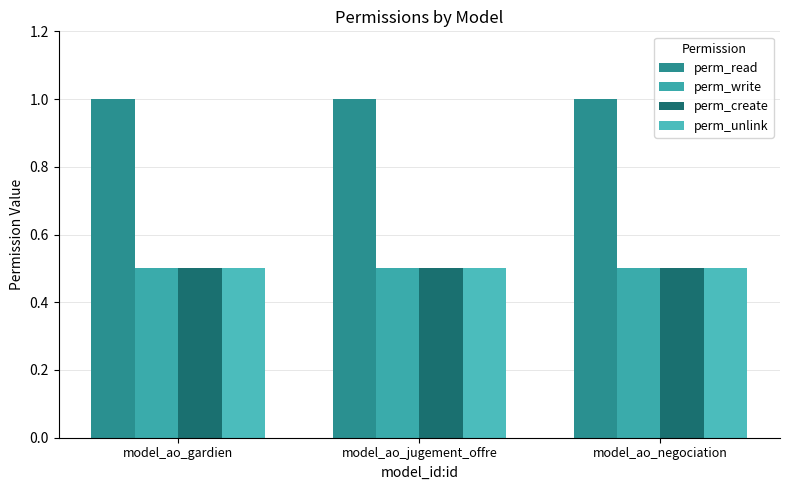

What is the label of the 3rd bar from the right?

model_ao_gardien